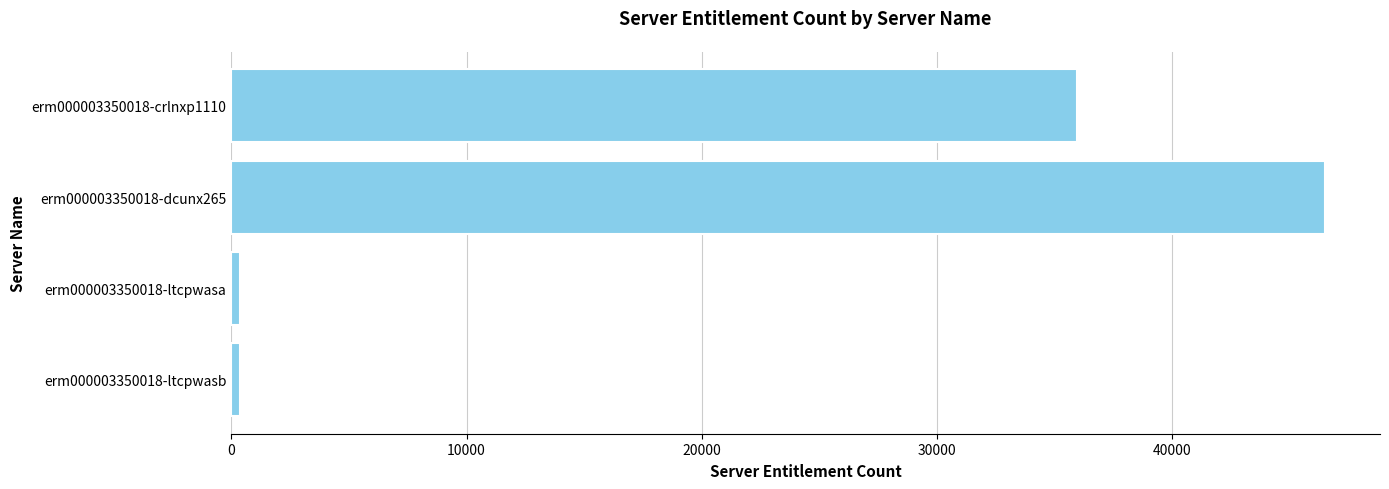

What is the sum of all values?

83212